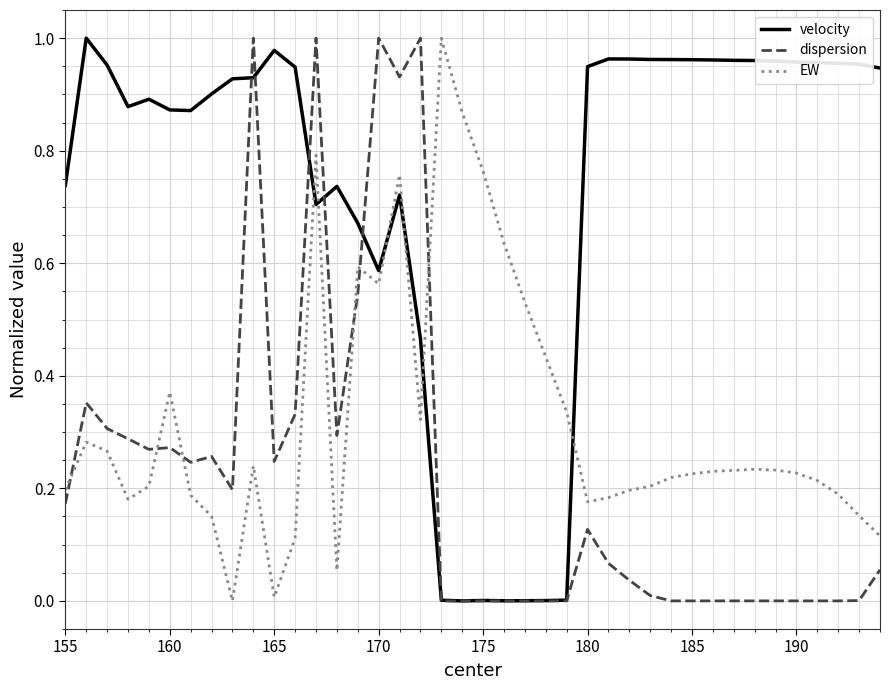

Count the number of categories in the chart.

40